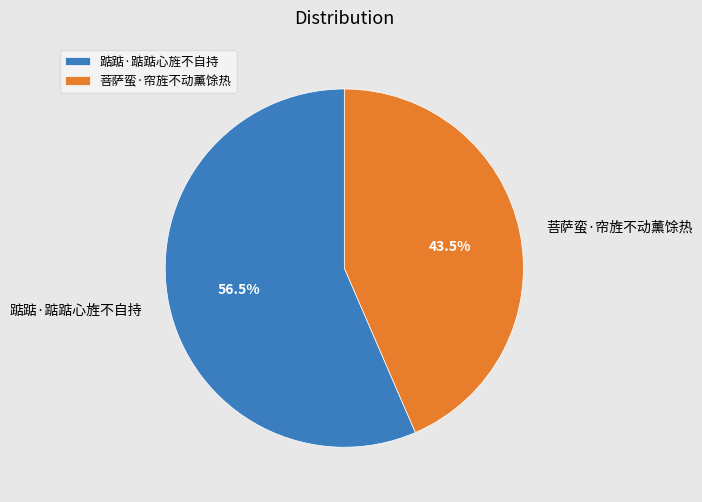

Combined, what portion of the pie is 踮踮·踮踮心旌不自持 and 菩萨蛮·帘旌不动薰馀热?

100.0%